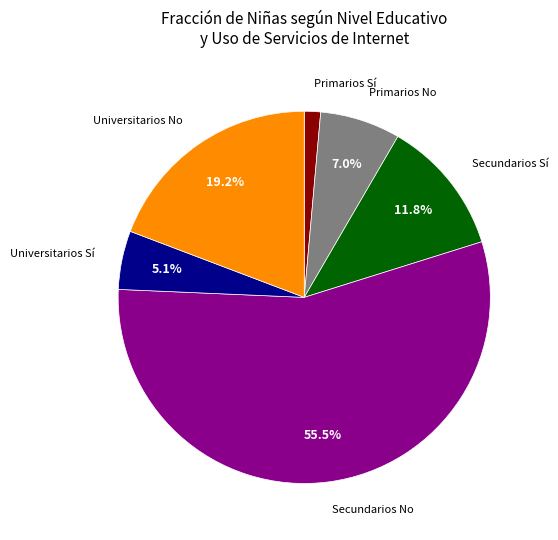

Does any single category account for the majority?

Yes